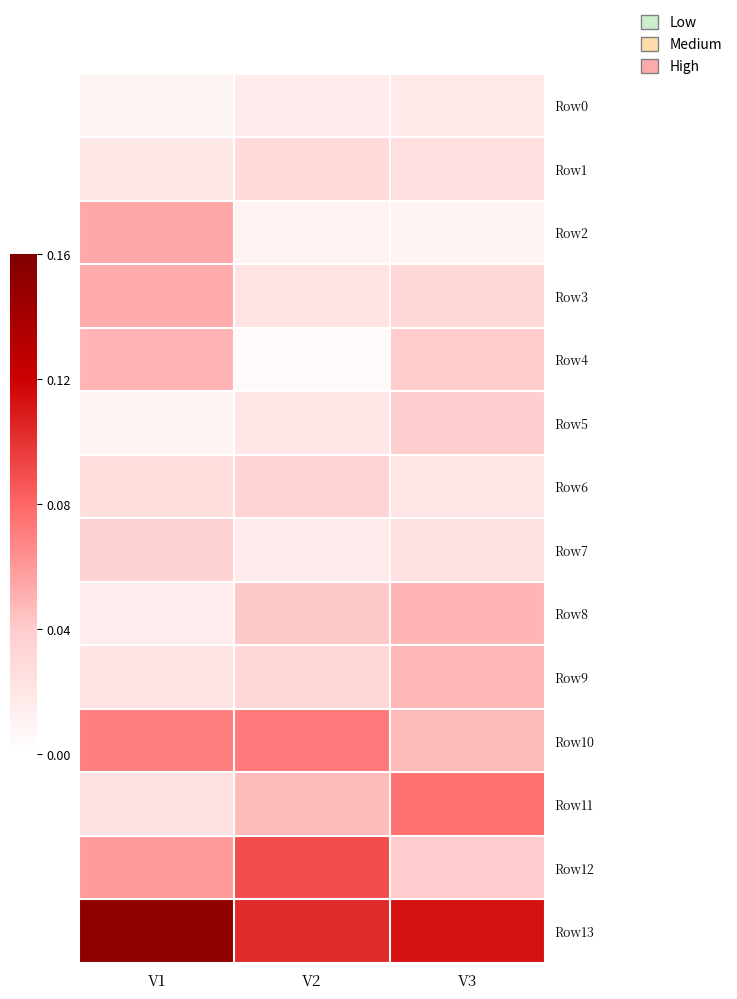

Reading left to right, extract all data points from this chart.

Row0: V1=0.0	V2=0.0	V3=0.0
Row1: V1=0.0	V2=0.0	V3=0.0
Row2: V1=0.1	V2=0.0	V3=0.0
Row3: V1=0.1	V2=0.0	V3=0.0
Row4: V1=0.0	V2=0.0	V3=0.0
Row5: V1=0.0	V2=0.0	V3=0.0
Row6: V1=0.0	V2=0.0	V3=0.0
Row7: V1=0.0	V2=0.0	V3=0.0
Row8: V1=0.0	V2=0.0	V3=0.0
Row9: V1=0.0	V2=0.0	V3=0.0
Row10: V1=0.1	V2=0.1	V3=0.0
Row11: V1=0.0	V2=0.0	V3=0.1
Row12: V1=0.1	V2=0.1	V3=0.0
Row13: V1=0.2	V2=0.1	V3=0.1